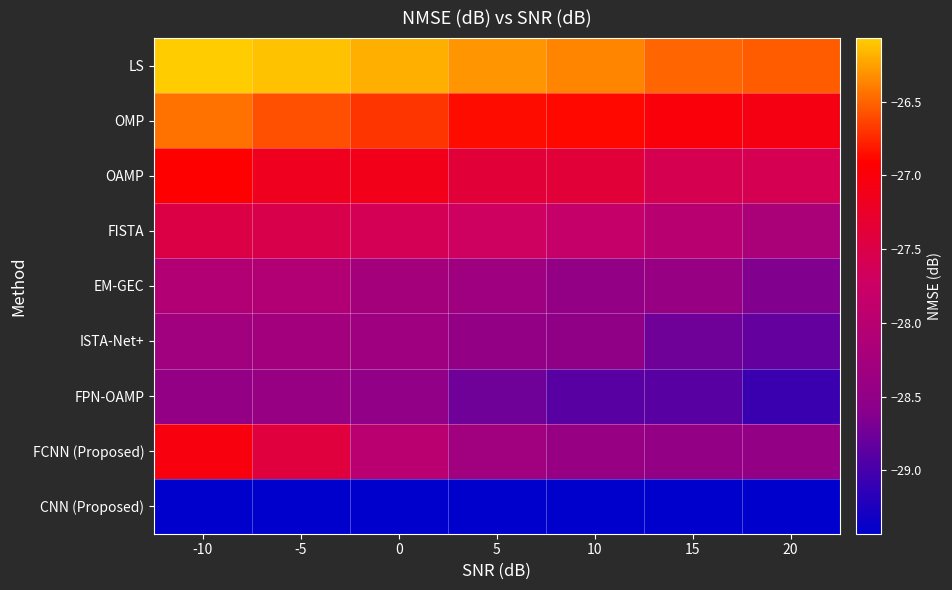

At how many categories does at least one series exceed -29?

7